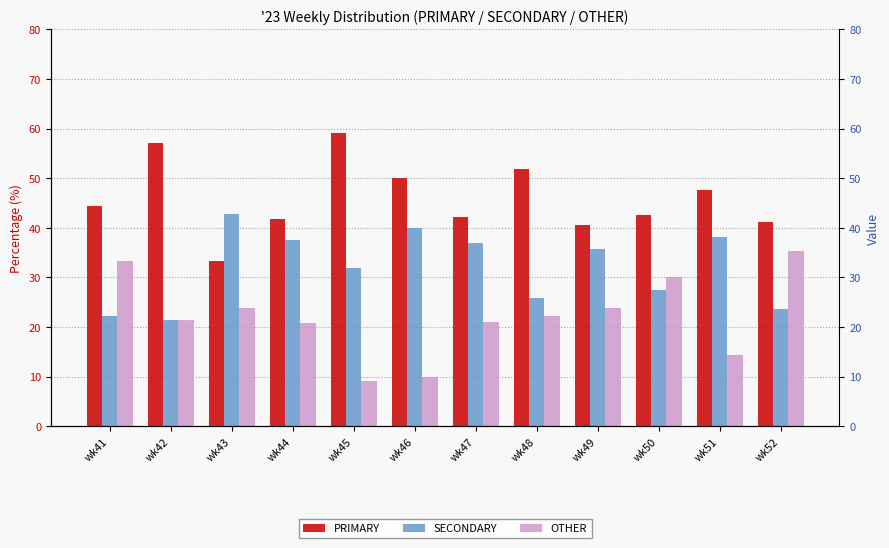

Reading left to right, extract all data points from this chart.

PRIMARY: 44.4	57.1	33.3	41.7	59.1	50.0	42.1	51.9	40.5	42.5	47.6	41.2
SECONDARY: 22.2	21.4	42.9	37.5	31.8	40.0	36.8	25.9	35.7	27.5	38.1	23.5
OTHER: 33.3	21.4	23.8	20.8	9.1	10.0	21.1	22.2	23.8	30.0	14.3	35.3